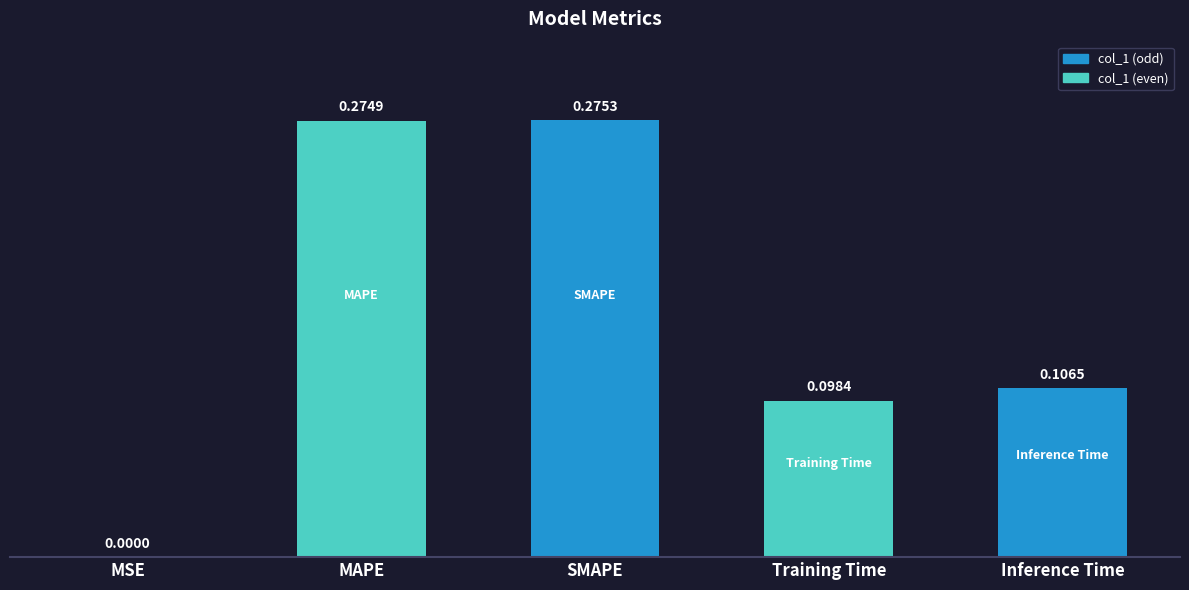

At which label is the value closest to 0?

MSE